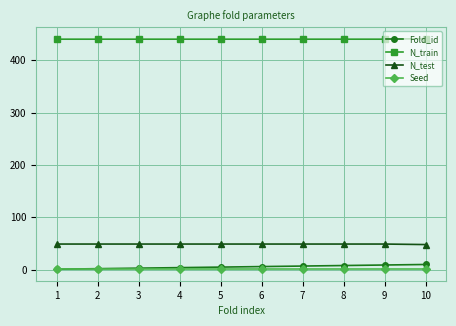

The value of N_test at 9 is 49. True or false?

True